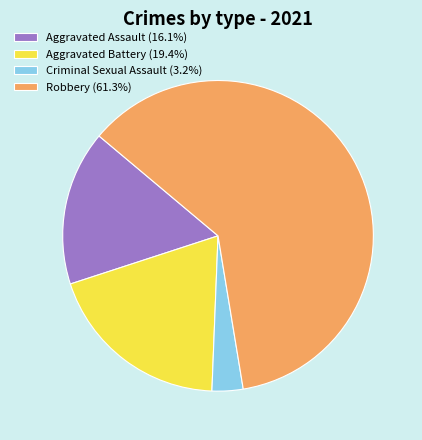

Approximately how many times larger is the value at Robbery compared to Criminal Sexual Assault?

19.0